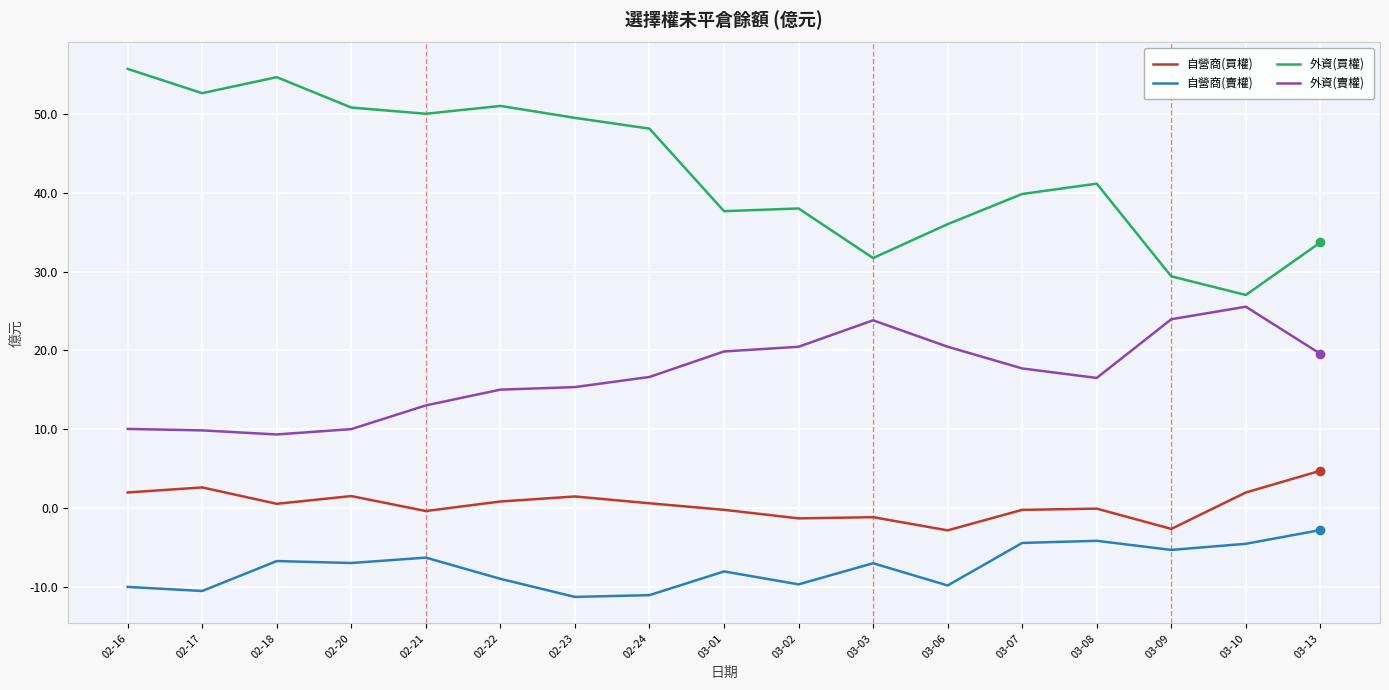

At which label does 自營商(買權) first exceed 0?

02-16